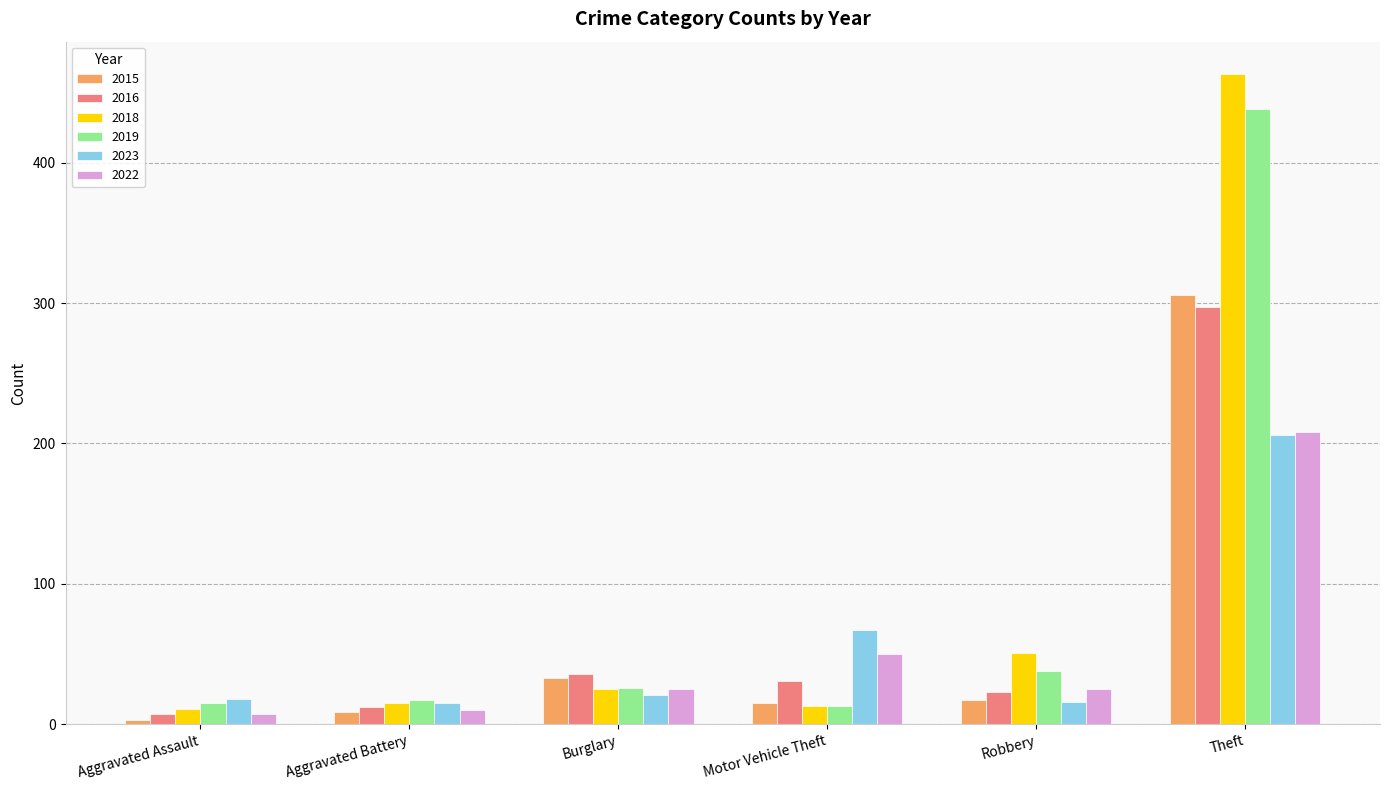

What is the average value of the 2019 series?

91